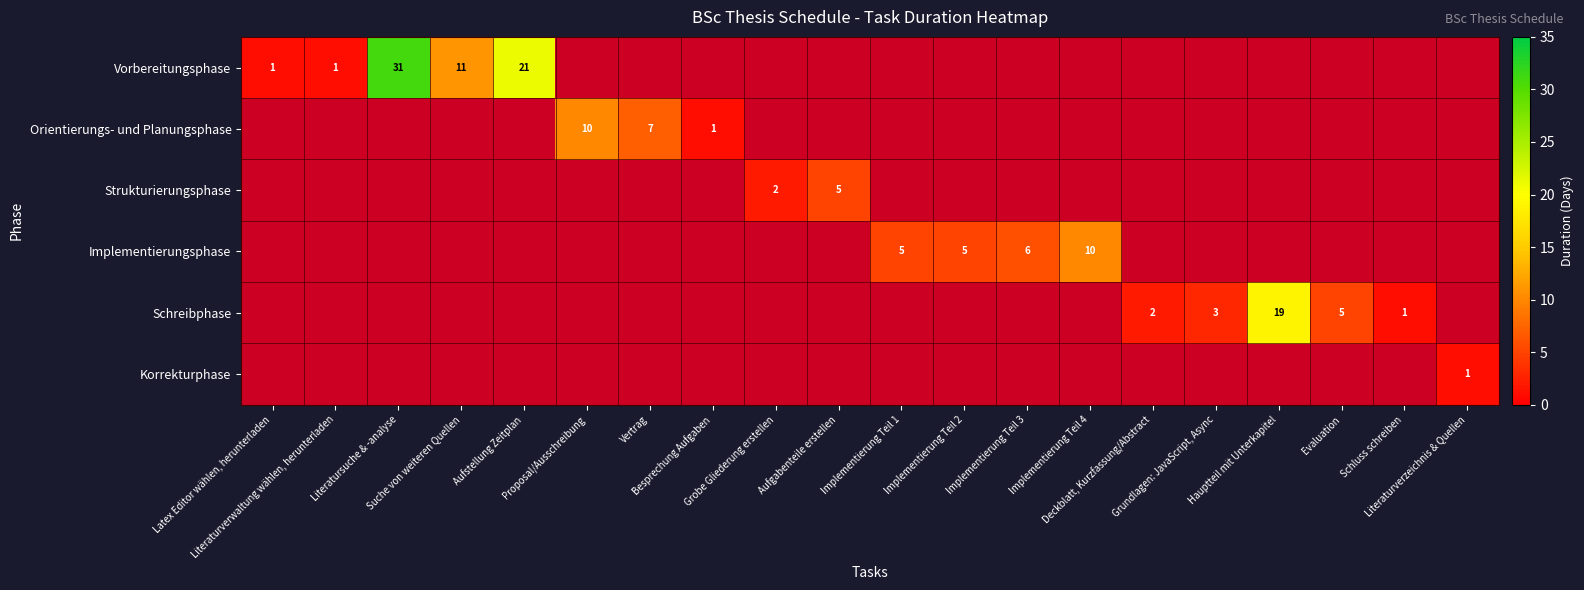

Which has a higher value, Implementierung Teil 3 or Aufstellung Zeitplan?

Aufstellung Zeitplan